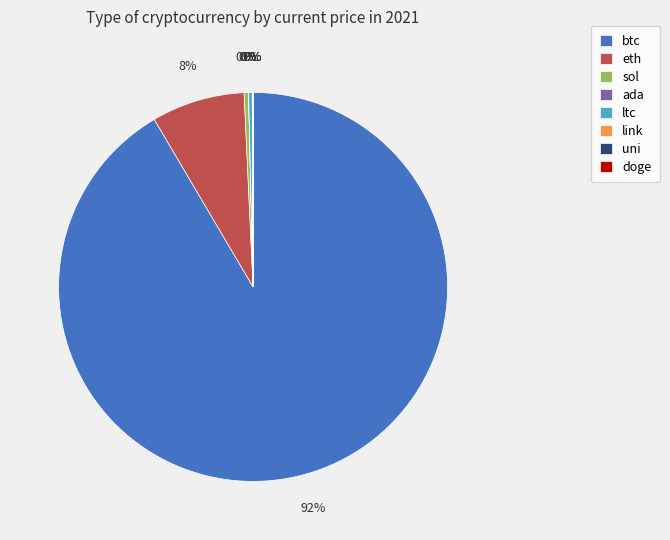

To the nearest percent, what portion does btc represent?

92%